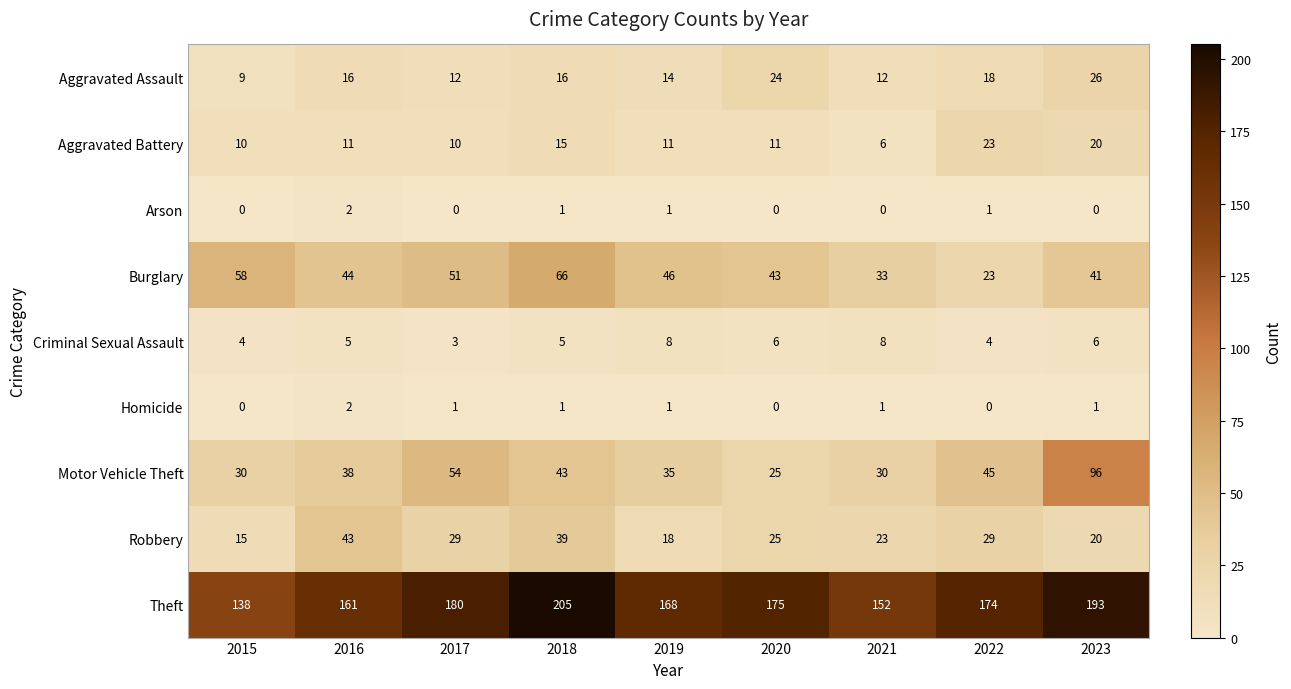

Which series changed the most between 2022 and 2023?

Motor Vehicle Theft